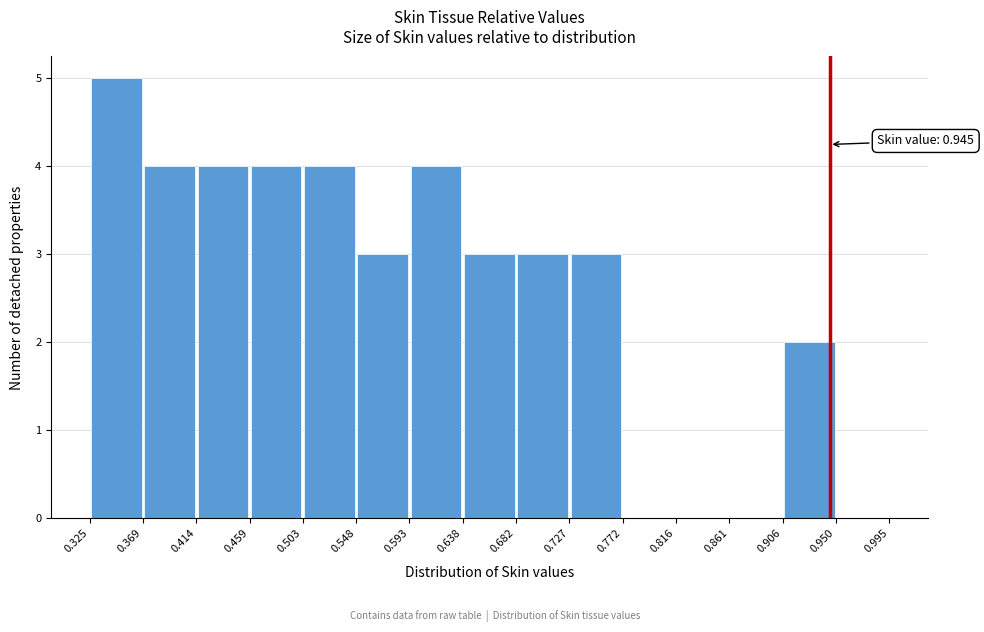

Over which range of the x-axis is the bar tallest?

0.325 to 0.369